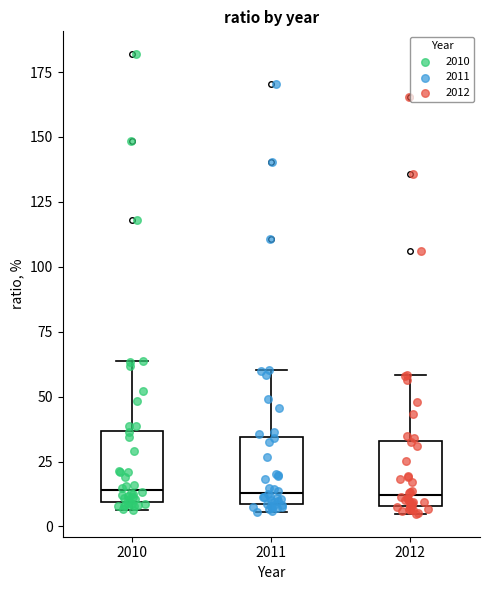

Reading left to right, read every box against the y-axis: the position of its median line, the range the box covers, and the ends of its whiskers. The values are not printed on the chart, so give them approximately, as read against the axis.

2010: median 15, box 10 to 35, whiskers 5 to 65
2011: median 15, box 10 to 35, whiskers 5 to 60
2012: median 10 (just above the box's lower edge), box 10 to 35, whiskers 5 to 60